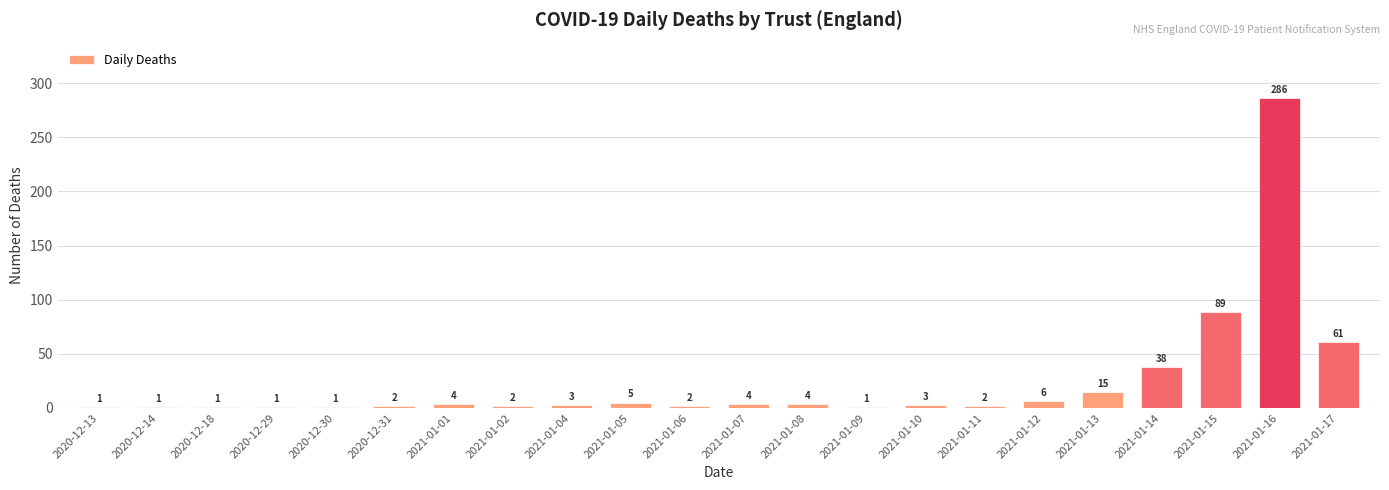

Reading left to right, what are all the values shown in this chart?

2020-12-13=1	2020-12-14=1	2020-12-18=1	2020-12-29=1	2020-12-30=1	2020-12-31=2	2021-01-01=4	2021-01-02=2	2021-01-04=3	2021-01-05=5	2021-01-06=2	2021-01-07=4	2021-01-08=4	2021-01-09=1	2021-01-10=3	2021-01-11=2	2021-01-12=6	2021-01-13=15	2021-01-14=38	2021-01-15=89	2021-01-16=286	2021-01-17=61